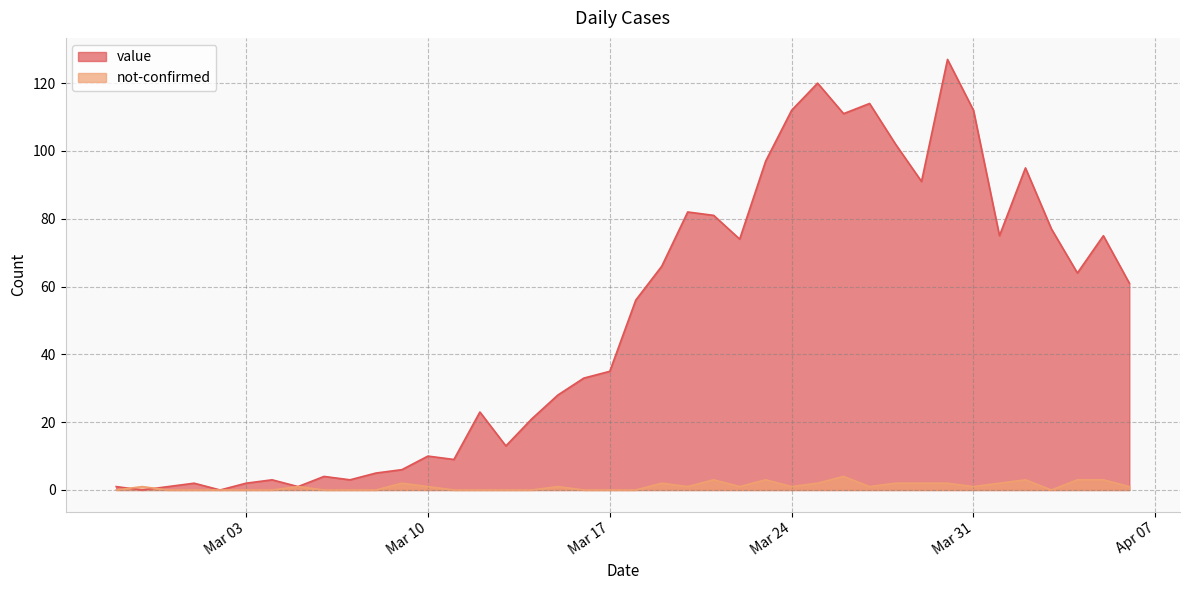

At which category is the sum across all series the highest?

2020-03-30